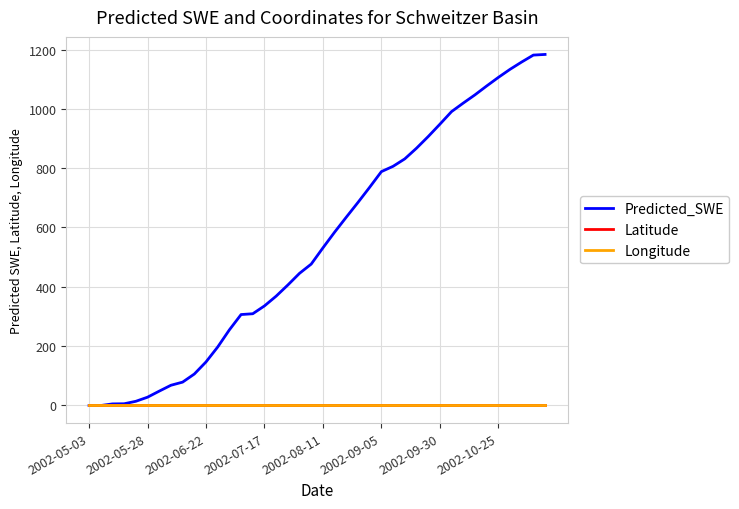

Which series has the largest total across all categories?

Predicted_SWE